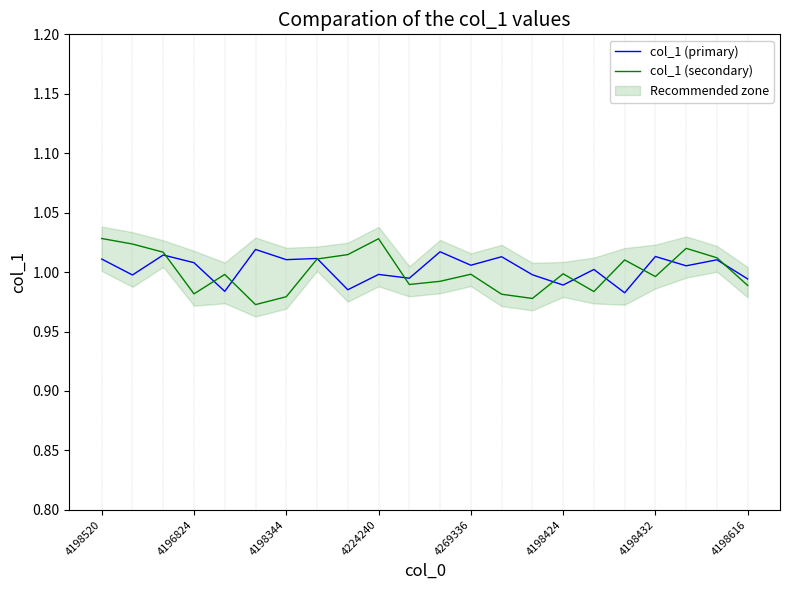

Reading left to right, what are all the values shown in this chart?

col_1 (primary): 1.0	1.0	1.0	1.0	1.0	1.0	1.0	1.0	1.0	1.0	1.0	1.0	1.0	1.0	1.0	1.0	1.0	1.0	1.0	1.0	1.0	1.0
col_1 (secondary): 1.0	1.0	1.0	1.0	1.0	1.0	1.0	1.0	1.0	1.0	1.0	1.0	1.0	1.0	1.0	1.0	1.0	1.0	1.0	1.0	1.0	1.0